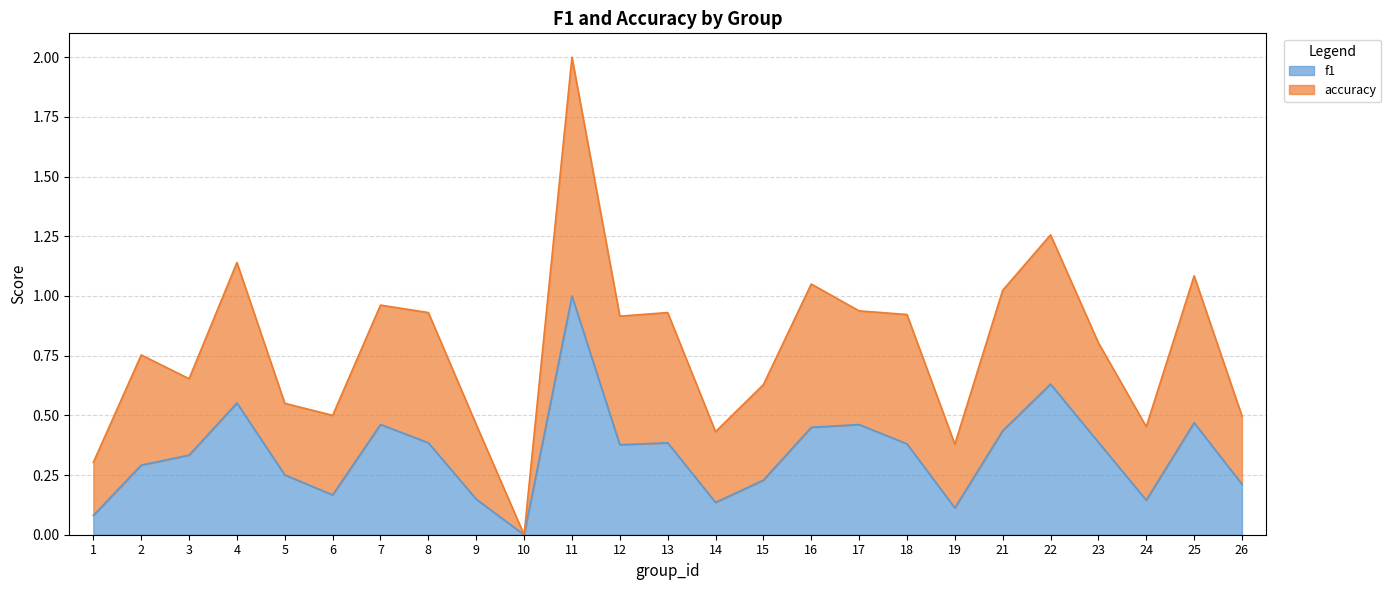

How many lines are shown in the chart?

2